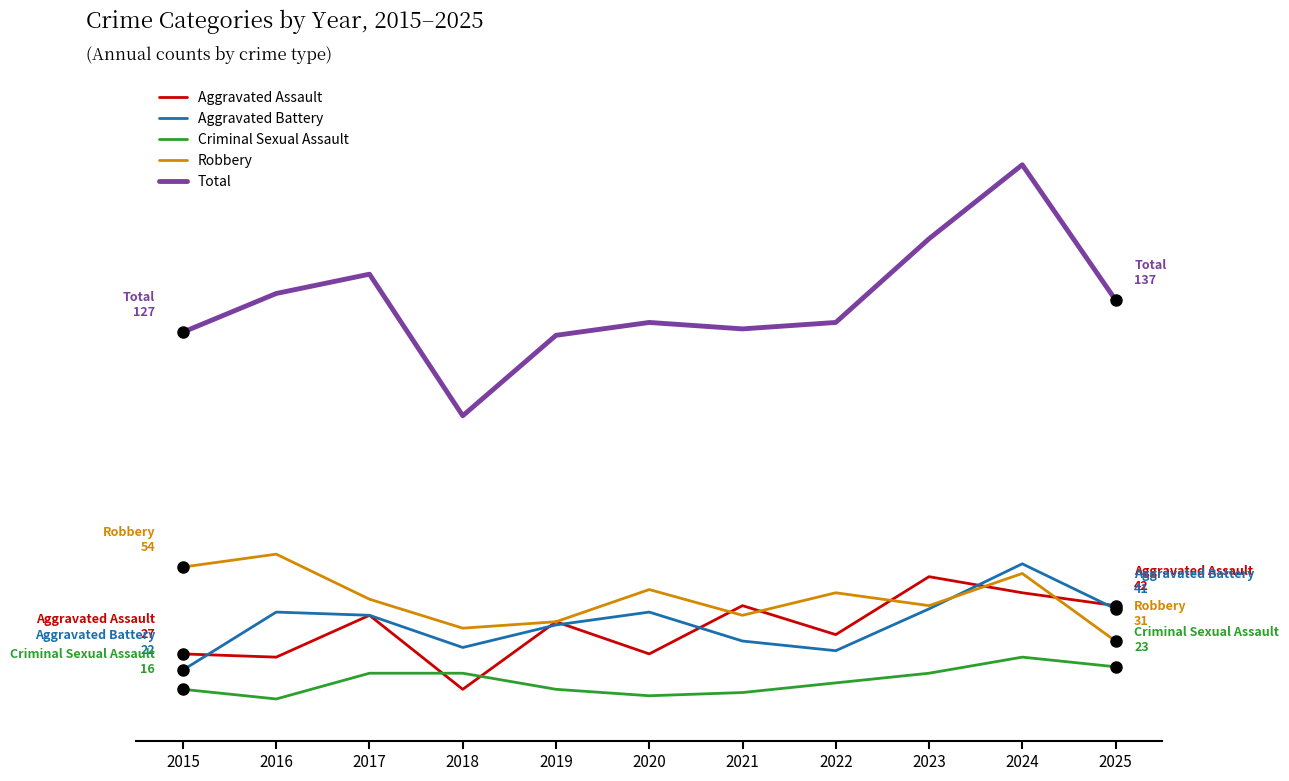

True or false: Criminal Sexual Assault and Total cross at least once.

False